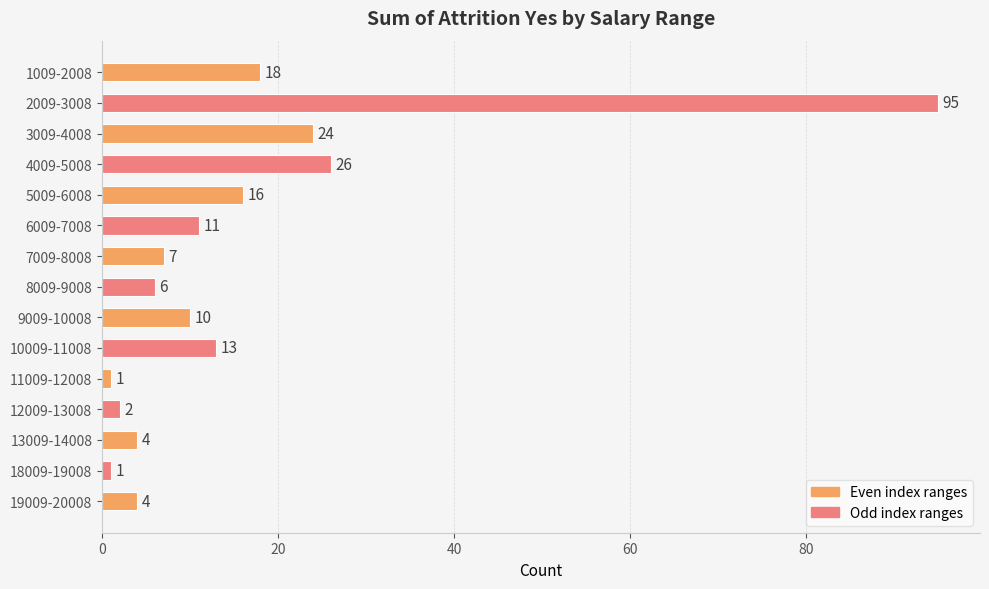

What is the label of the 5th bar from the bottom?

11009-12008